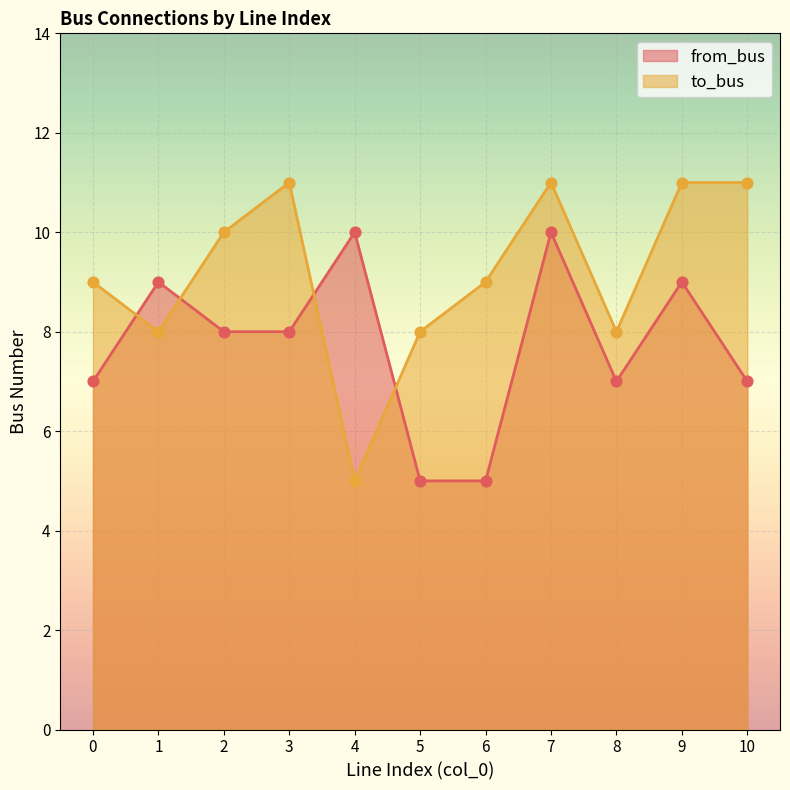

Which series has the largest Y range (max minus min)?

to_bus